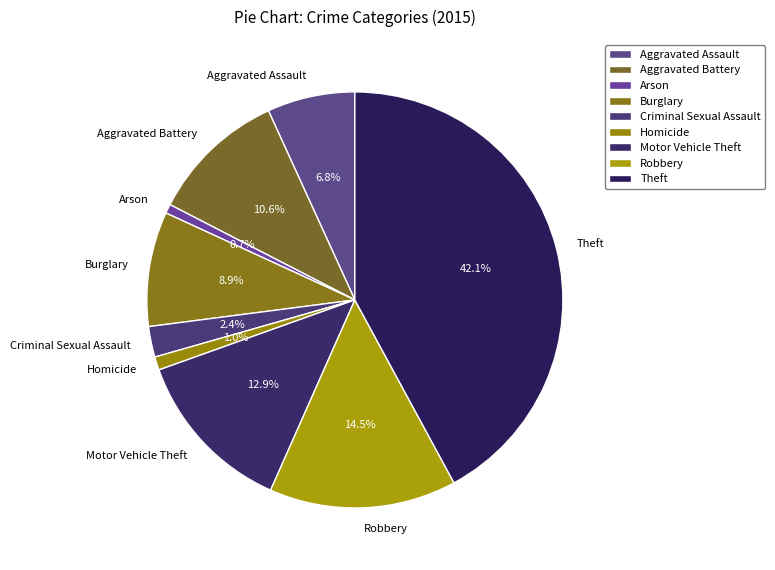

Does Motor Vehicle Theft account for over 50% of the chart?

No